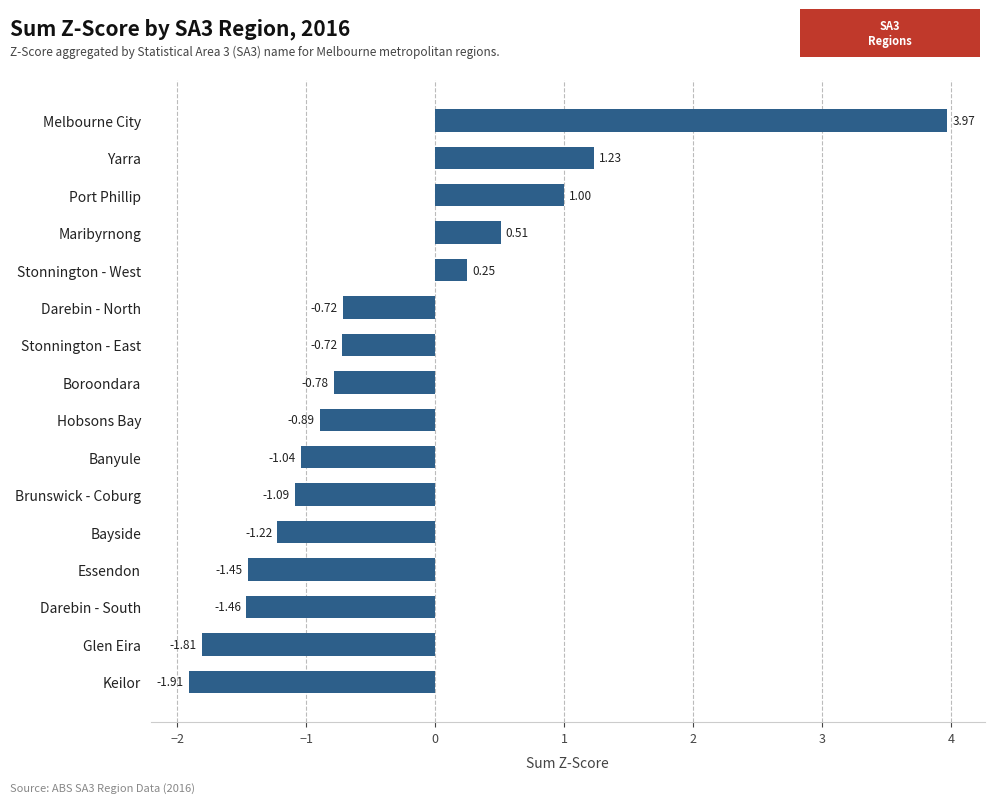

Which category has the lowest value across all series?

Keilor